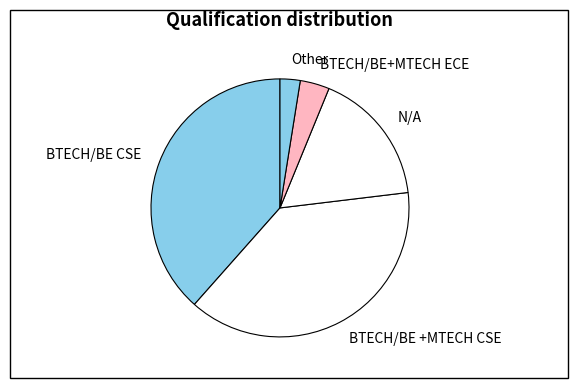

Is BTECH/BE +MTECH CSE the majority of the pie?

No